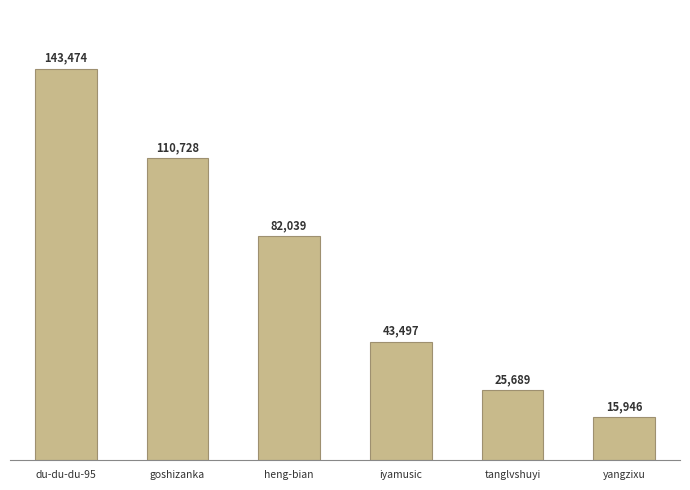

List the labels in order of value, largest first.

du-du-du-95, goshizanka, heng-bian, iyamusic, tanglvshuyi, yangzixu